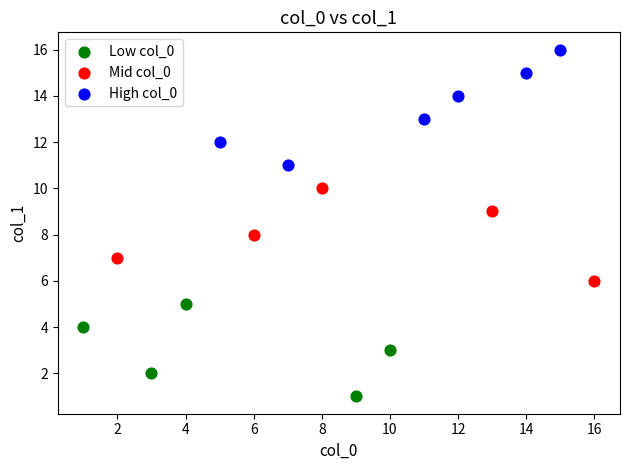

Which series has the widest spread of Y values?

High col_0